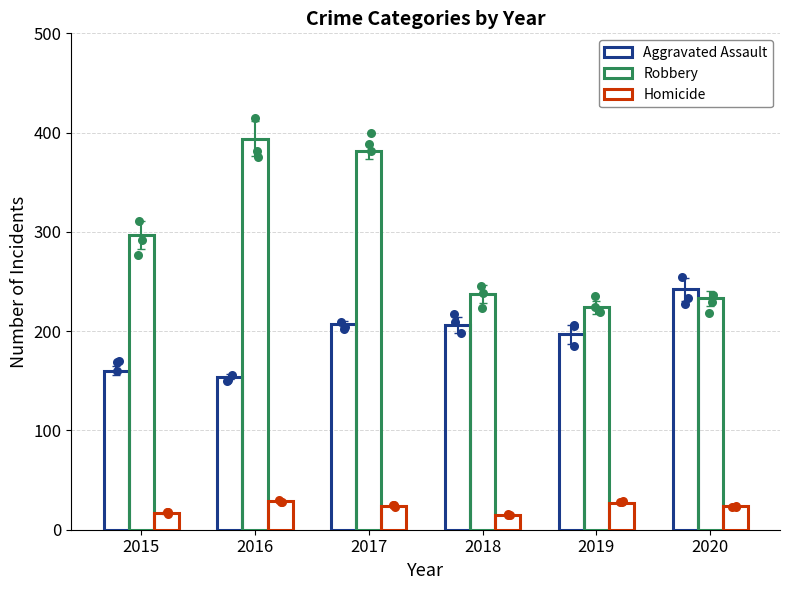

Which series has the largest total across all categories?

Robbery